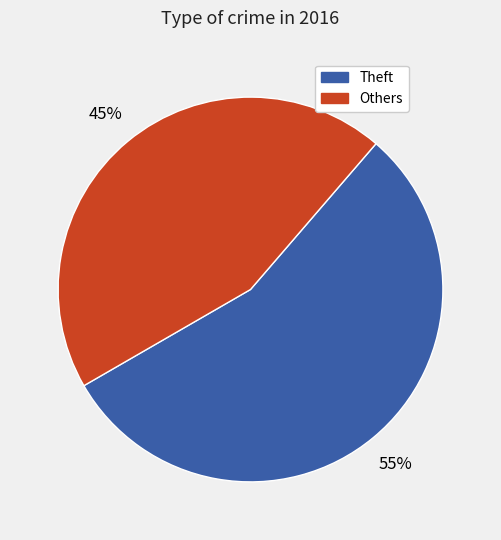

Count the number of slices in the pie.

2